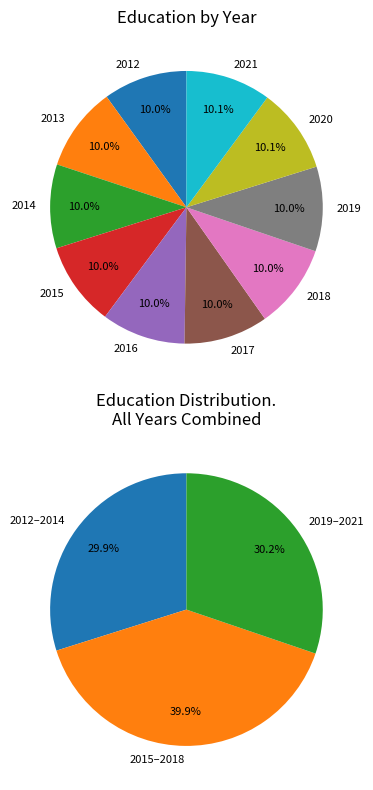

Count the number of slices in the pie.

10